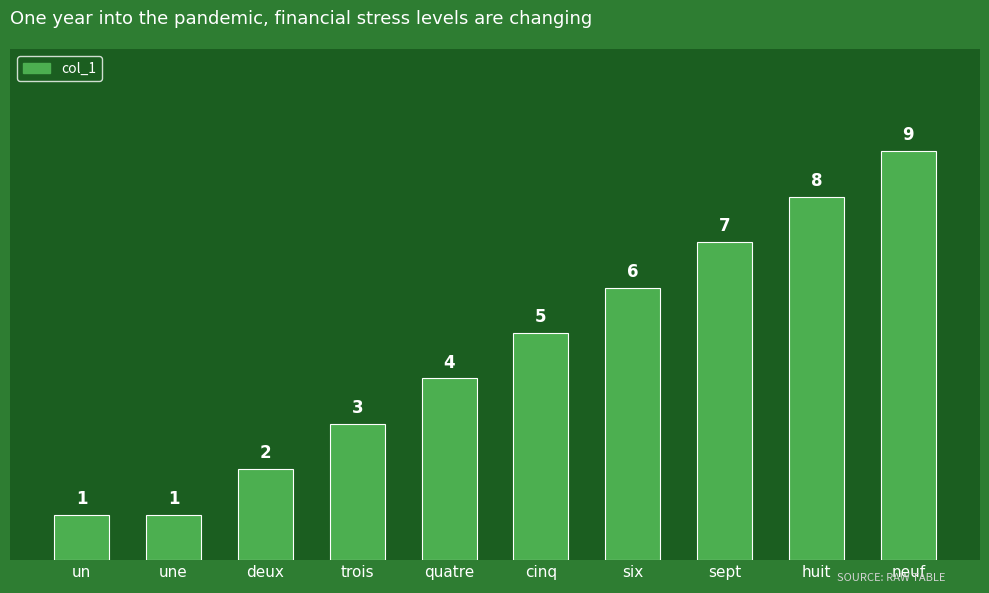

What is the value of the 7th bar from the left?

6